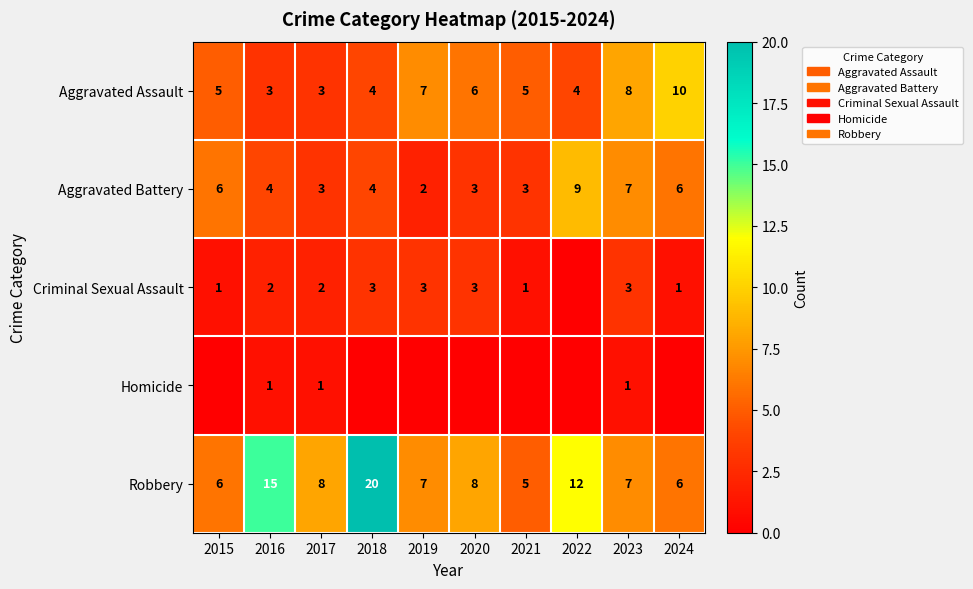

The Robbery series shows 5 at 2017. True or false?

False